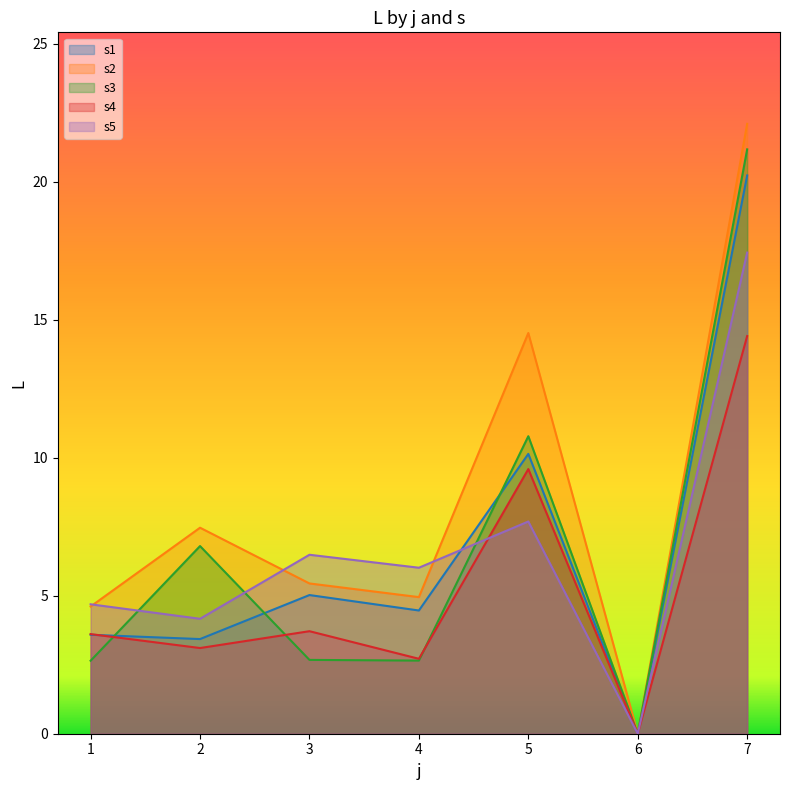

Which series has the widest spread of values?

s2